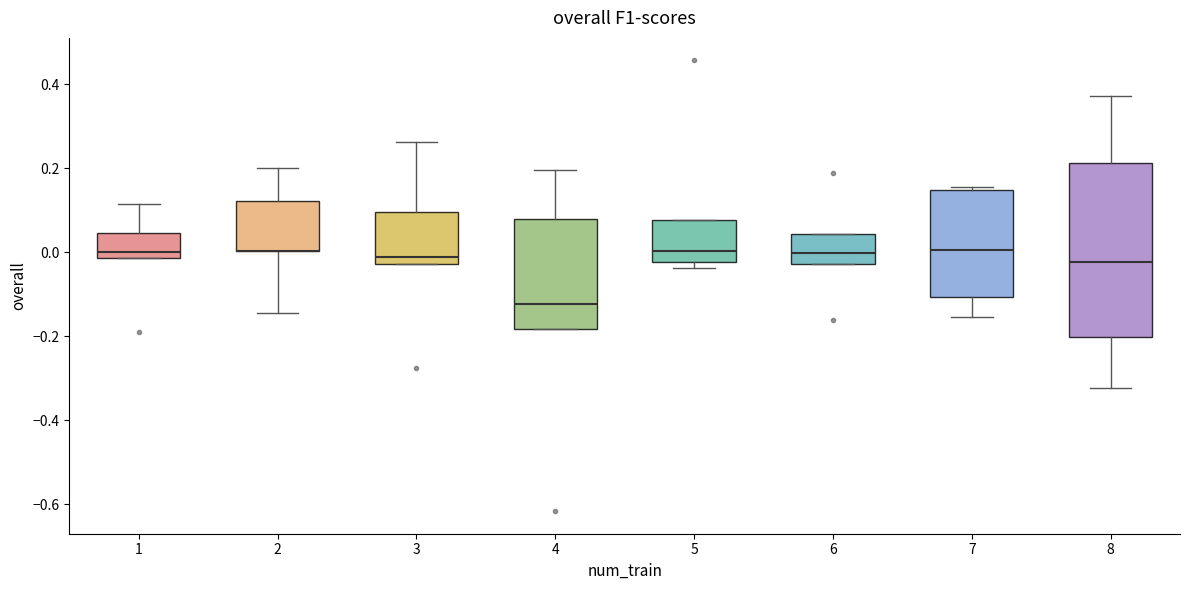

Reading left to right, read every box against the y-axis: the position of its median line, the range the box covers, and the ends of its whiskers. The values are not printed on the chart, so give them approximately, as read against the axis.

1: median 0.00, box -0.02 to 0.04, whiskers -0.02 to 0.12
2: median 0.00 (drawn on the box's lower edge), box 0.00 to 0.12, whiskers -0.14 to 0.20
3: median -0.02 (just above the box's lower edge), box -0.02 to 0.10, whiskers -0.02 to 0.26
4: median -0.12, box -0.18 to 0.08, whiskers -0.18 to 0.20
5: median 0.00, box -0.02 to 0.08, whiskers -0.04 to 0.08
6: median 0.00, box -0.02 to 0.04, whiskers -0.02 to 0.04
7: median 0.00, box -0.10 to 0.14, whiskers -0.16 to 0.16
8: median -0.02, box -0.20 to 0.22, whiskers -0.32 to 0.38